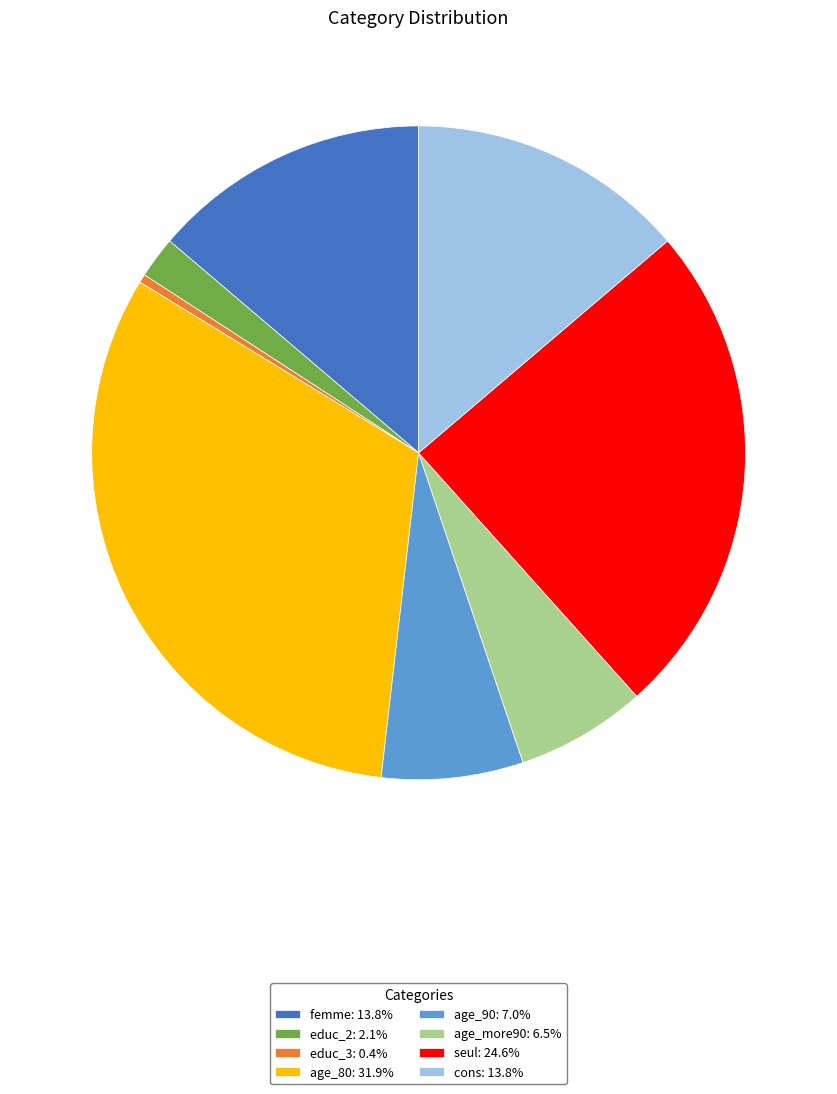

How many slices are in this pie chart?

8